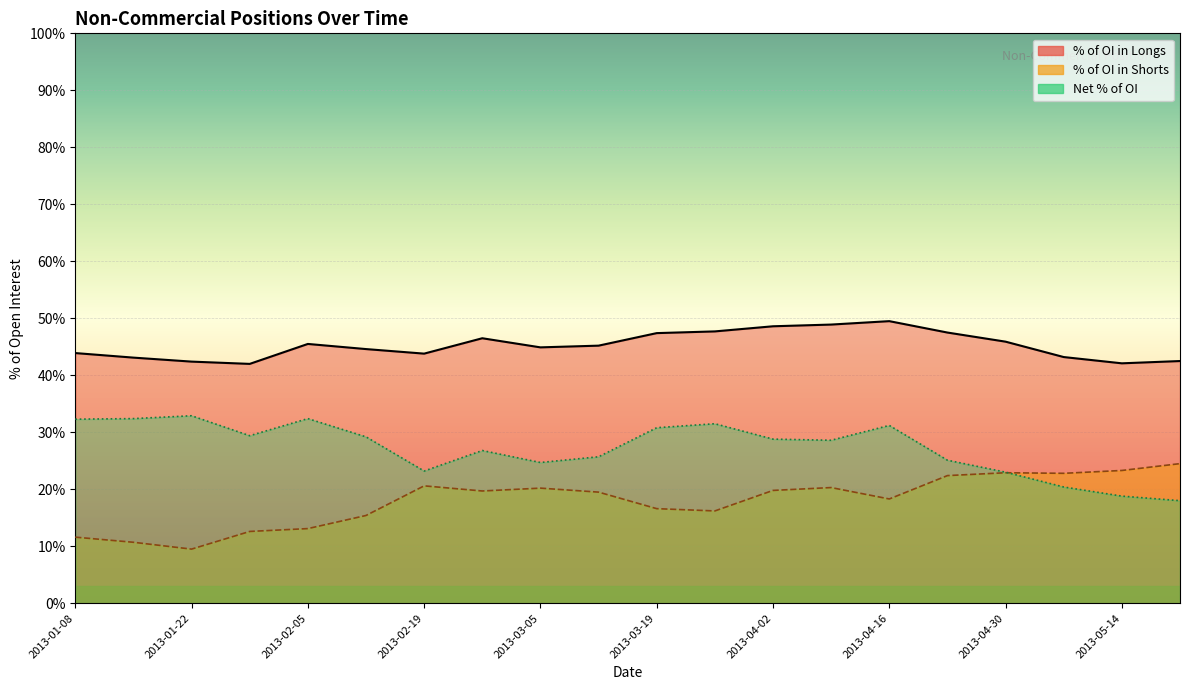

Rank the series at 2013-04-02 from lowest to highest value.

Shorts, Net, % of OI in Longs